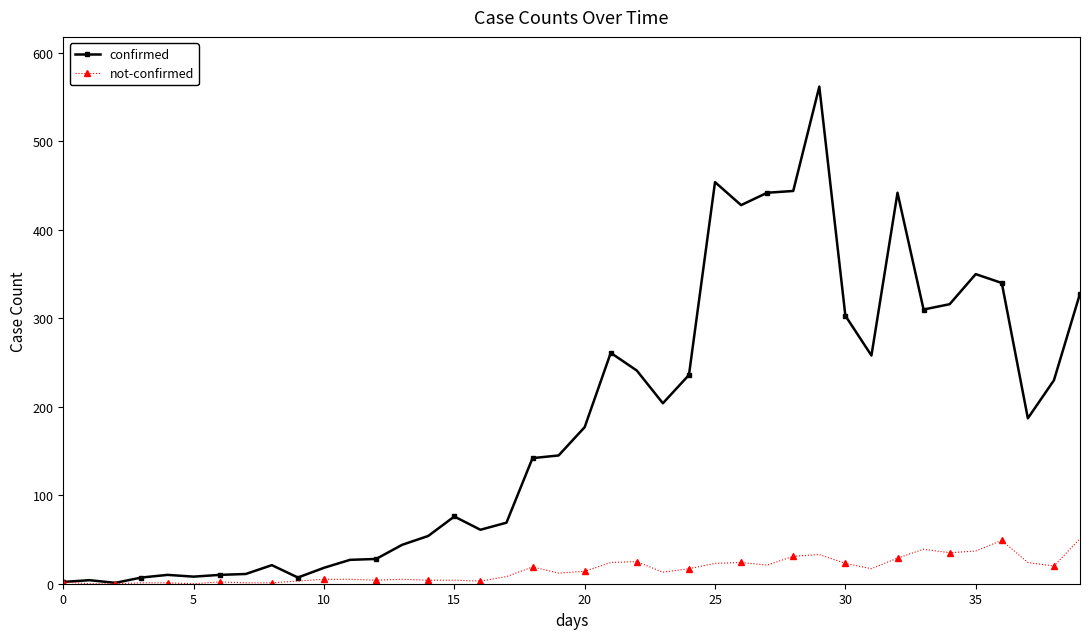

True or false: not-confirmed has more than 2 points higher than both neighbors.

True